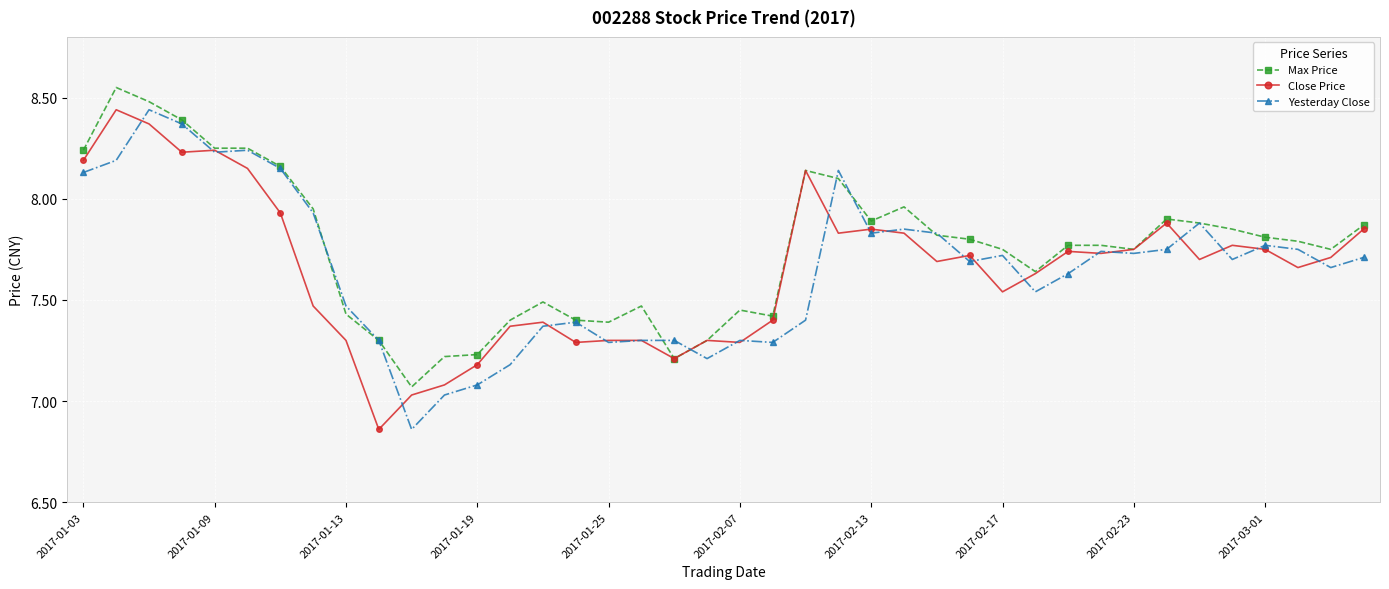

What are all the series names shown in the legend?

Max Price, Close Price, Yesterday Close